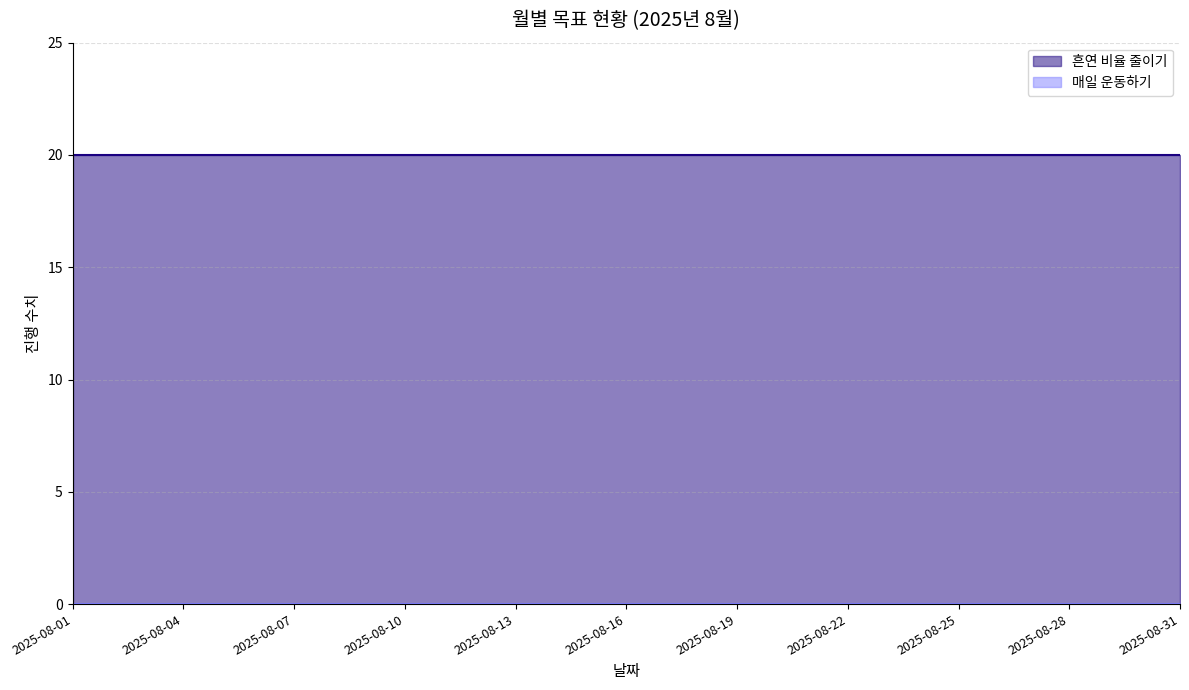

Count the number of categories in the chart.

31